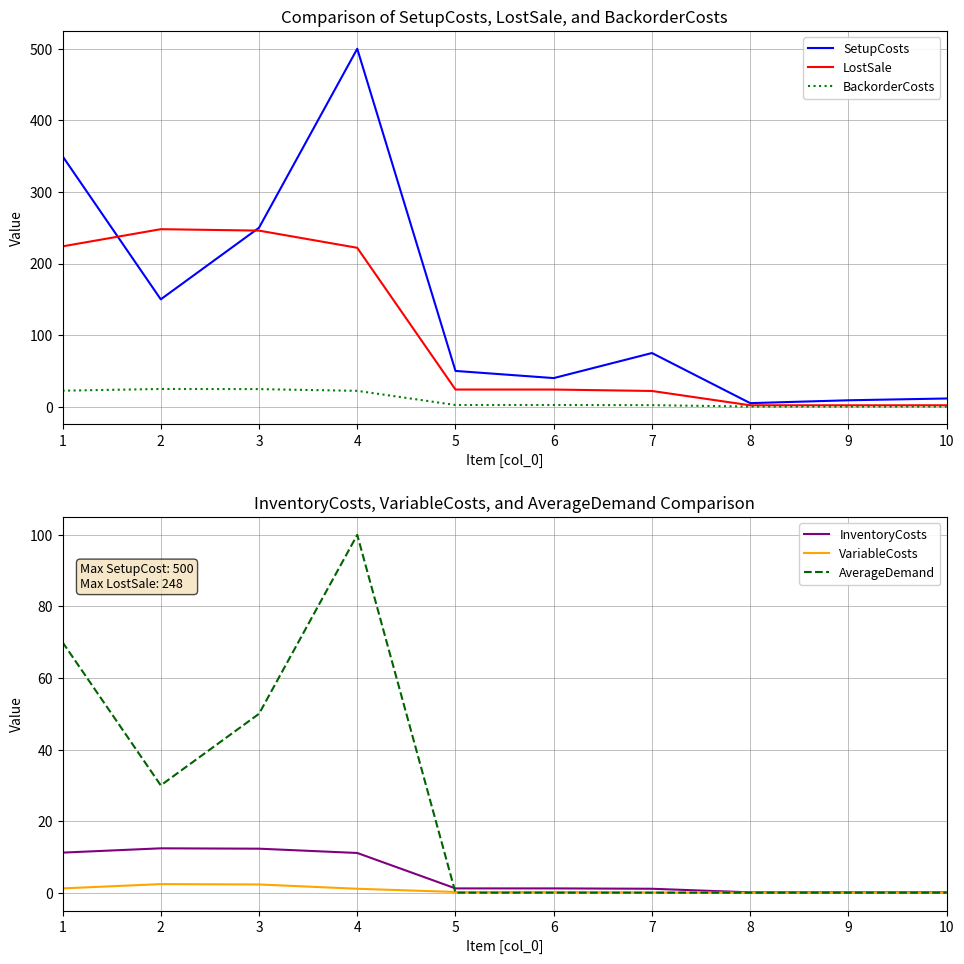

Does the chart have visible grid lines?

Yes